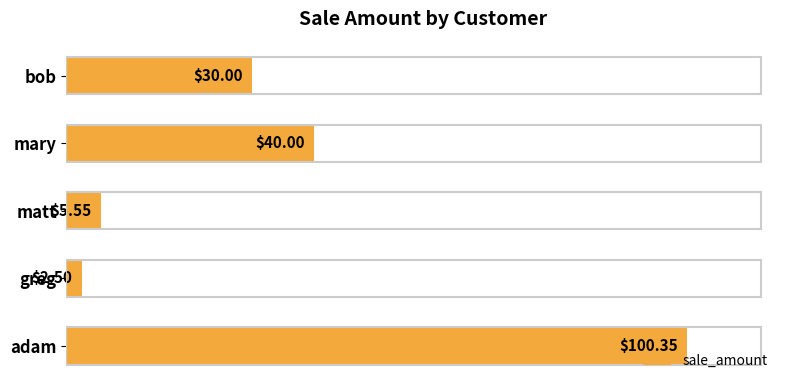

How many categories are shown in the chart?

5